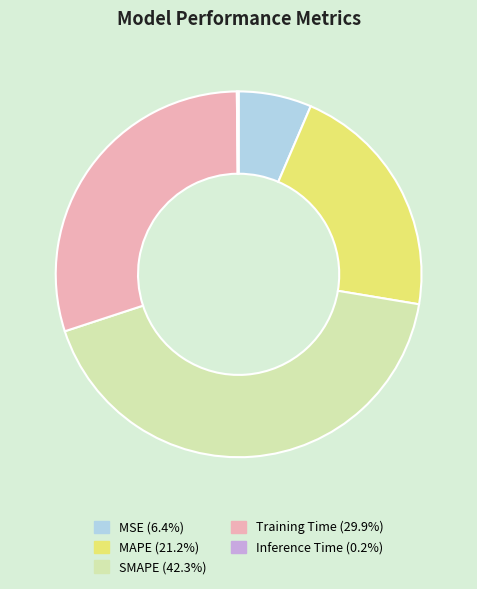

Is the sum of SMAPE and Training Time greater than half?

Yes